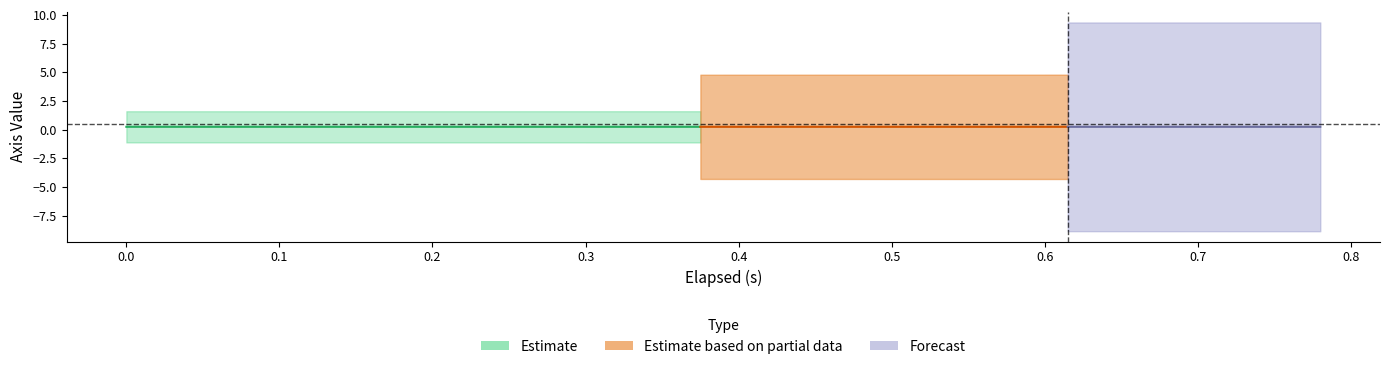

What is the approximate value of elapsed at 27?

0.5